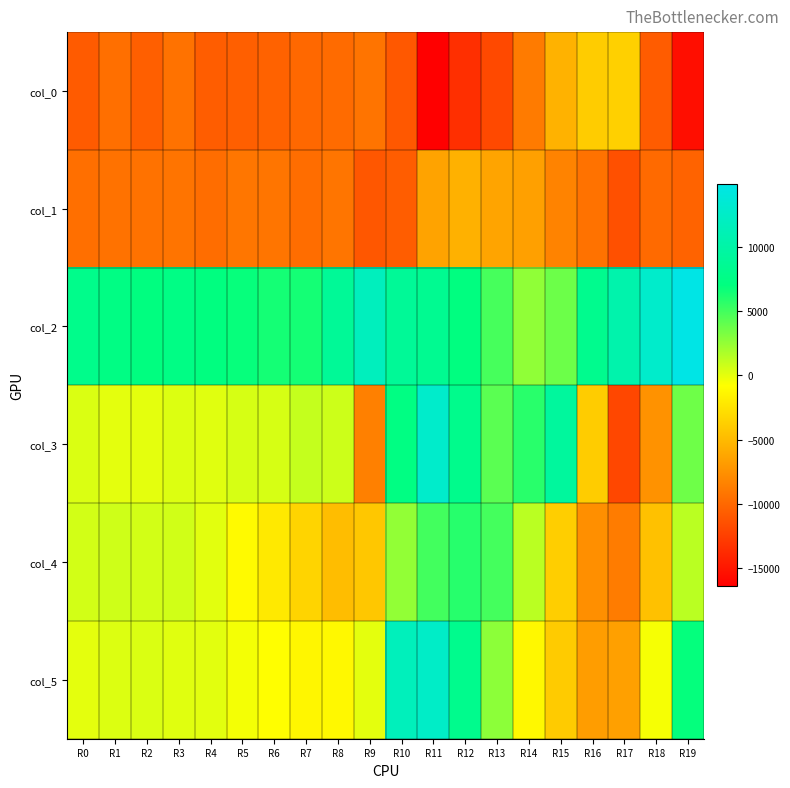

Between R1 and R11, which series saw the biggest shift?

col_3